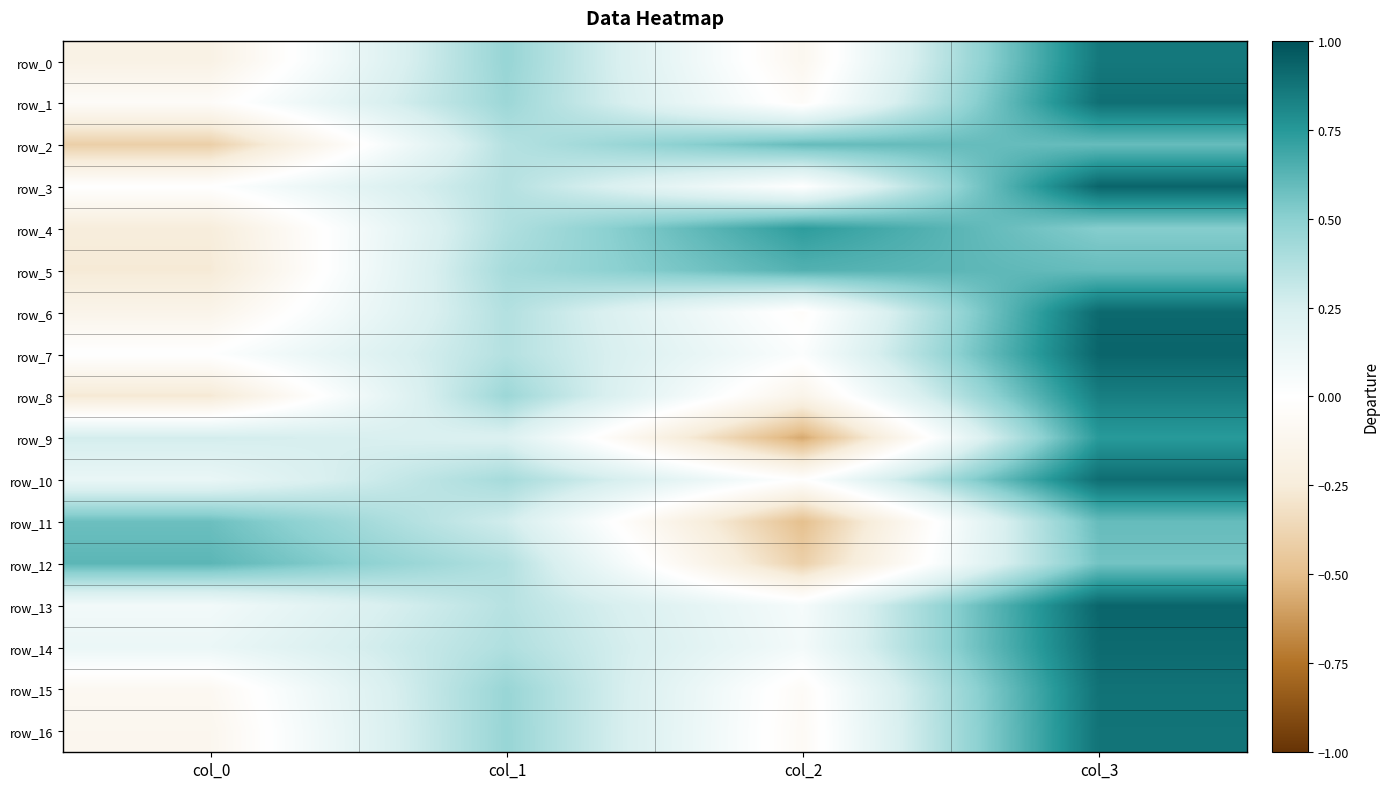

What is the average value of the row_1 series?

0.3